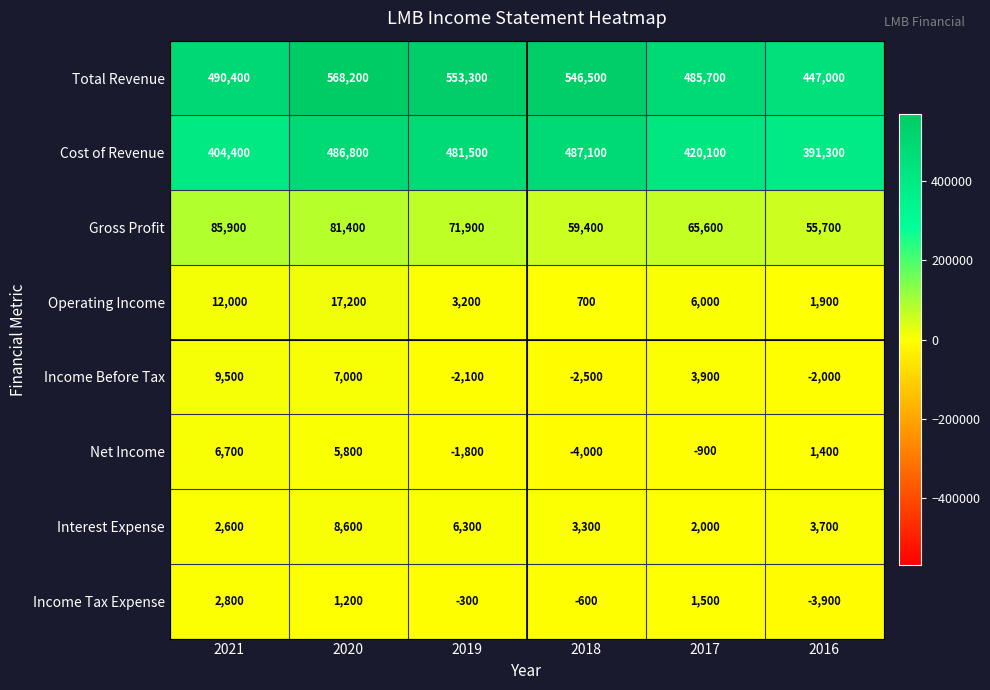

At which label does Total Revenue first exceed 546500?

2020